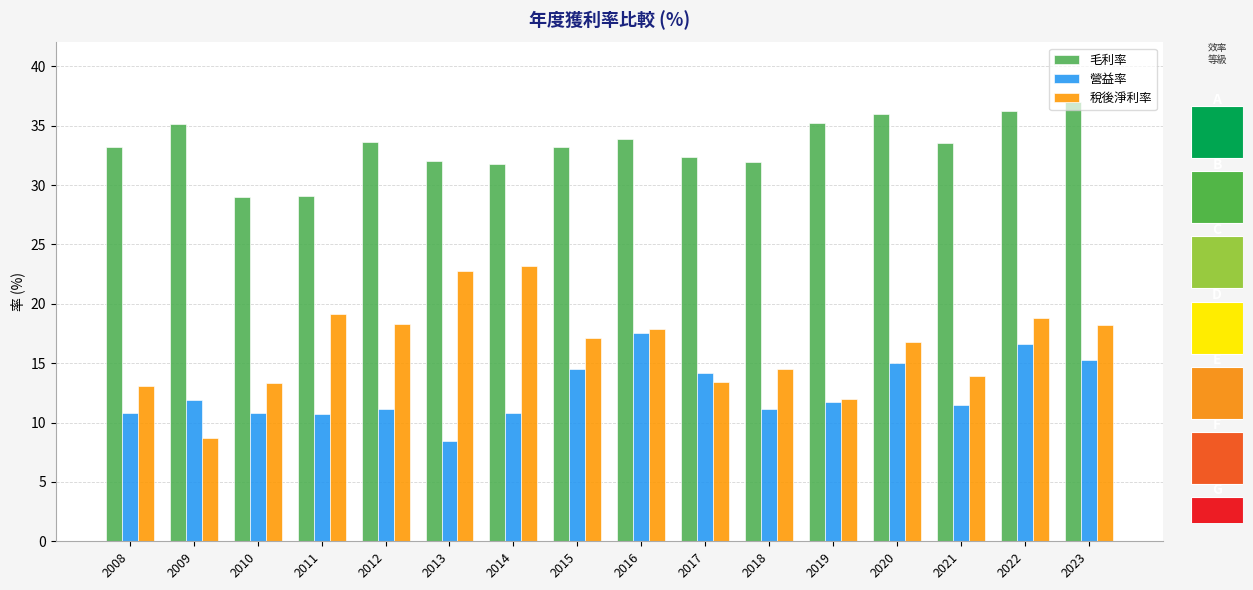

At which category does the chart reach its peak across all series?

2023